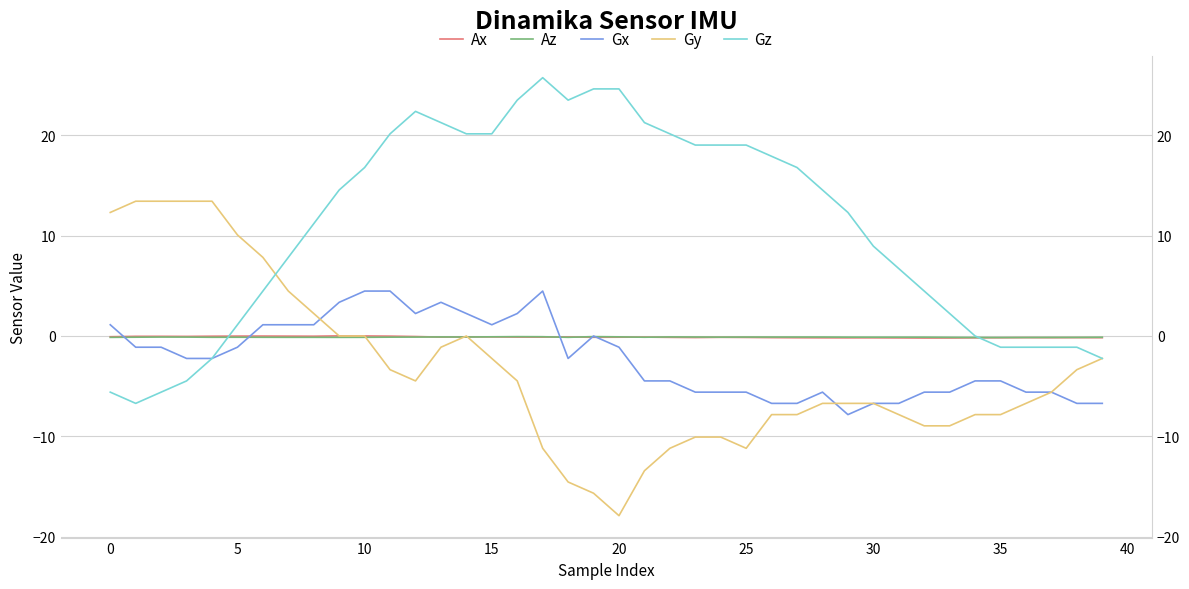

What is the sum of all Az values?

-4.6